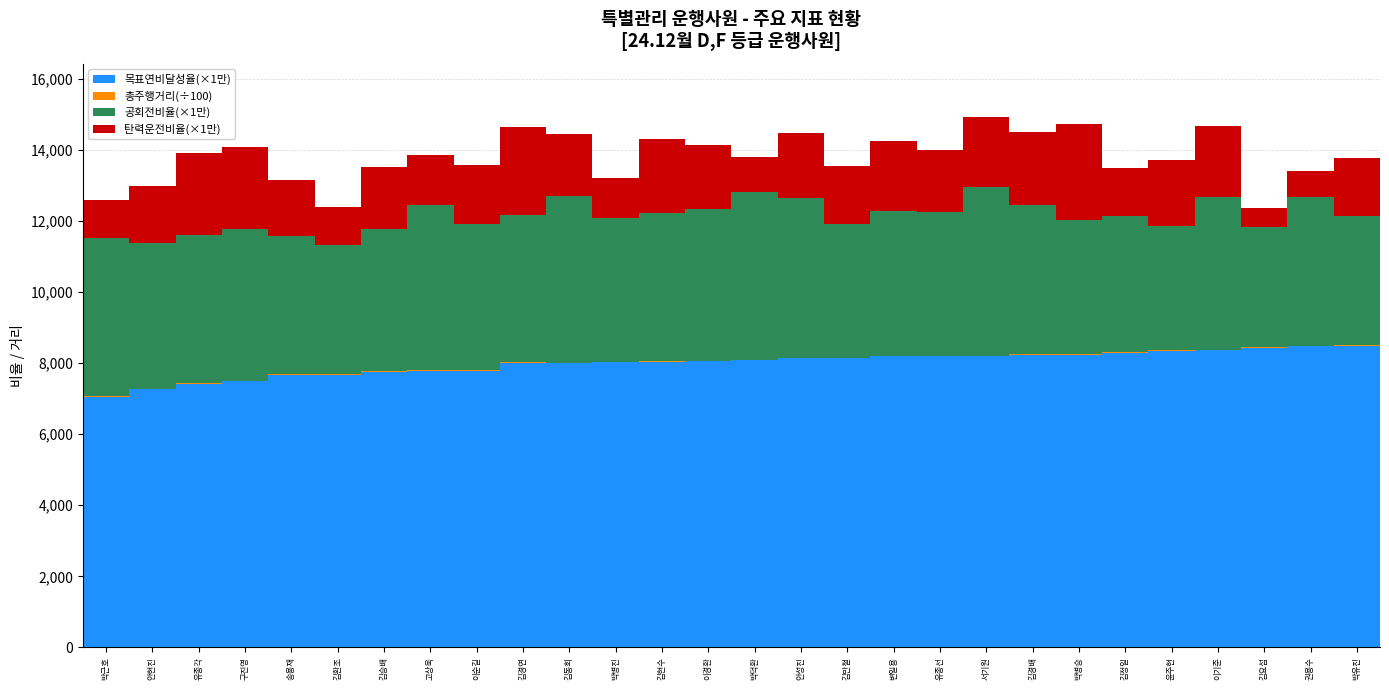

True or false: 목표연비달성율(×1만) has a value of 8025.0 at 김현수.

True